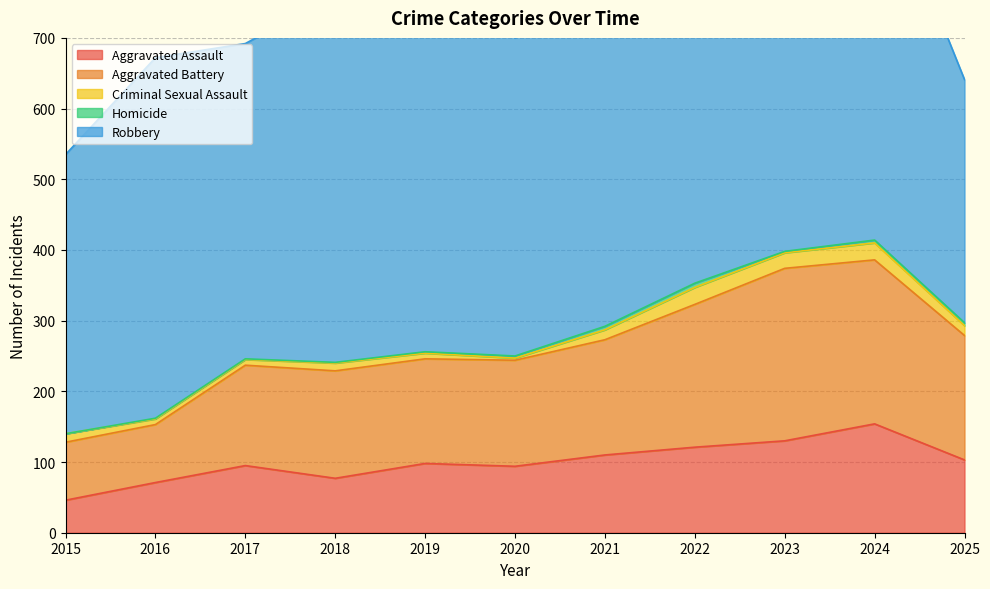

Read the Aggravated Assault value at 2020.

94